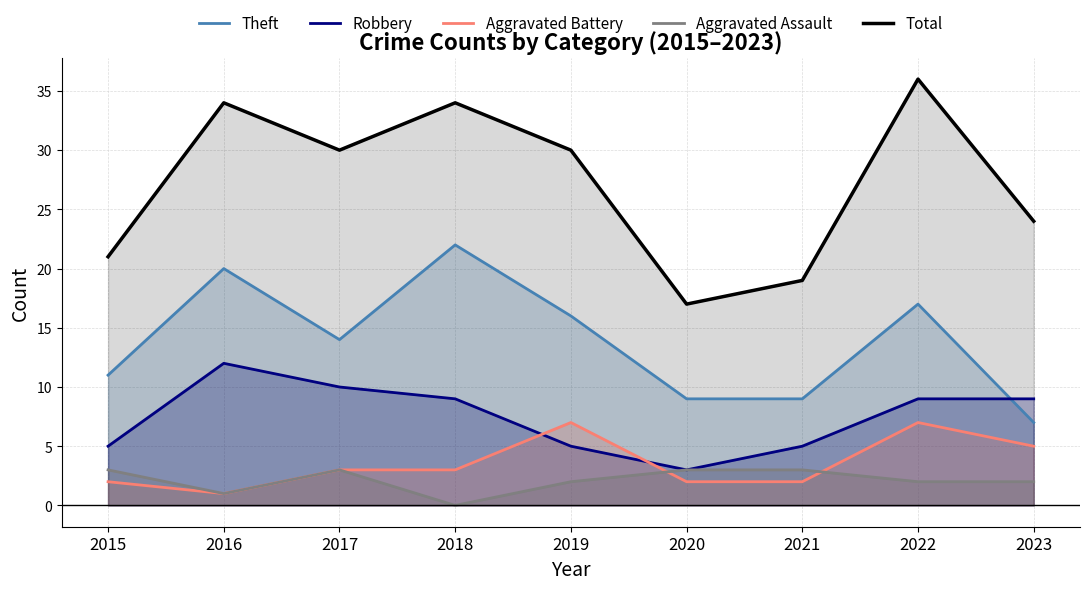

Count the Aggravated Battery values in the range 2 to 5.

6